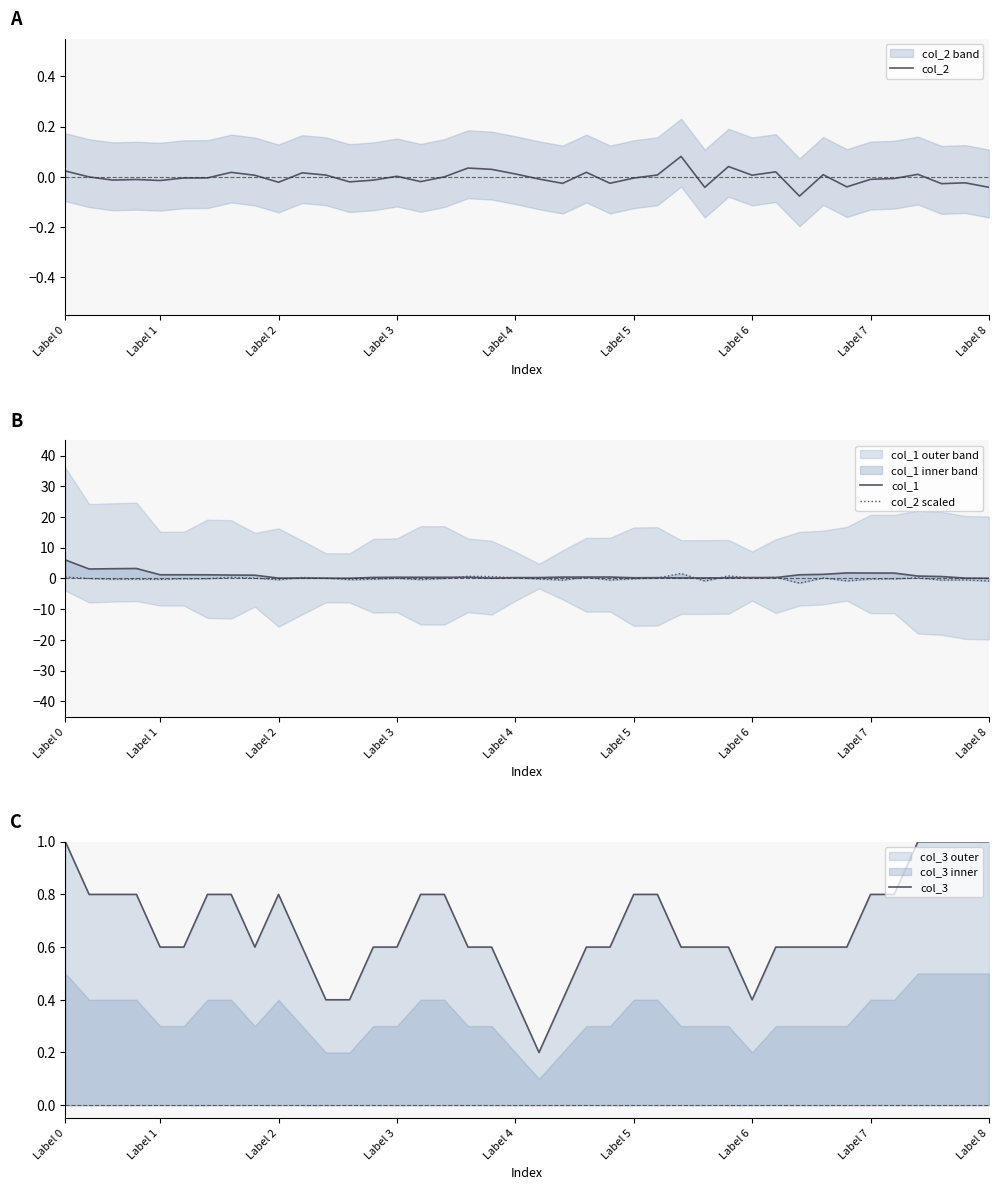

At which category is the sum across all series the highest?

Label 0